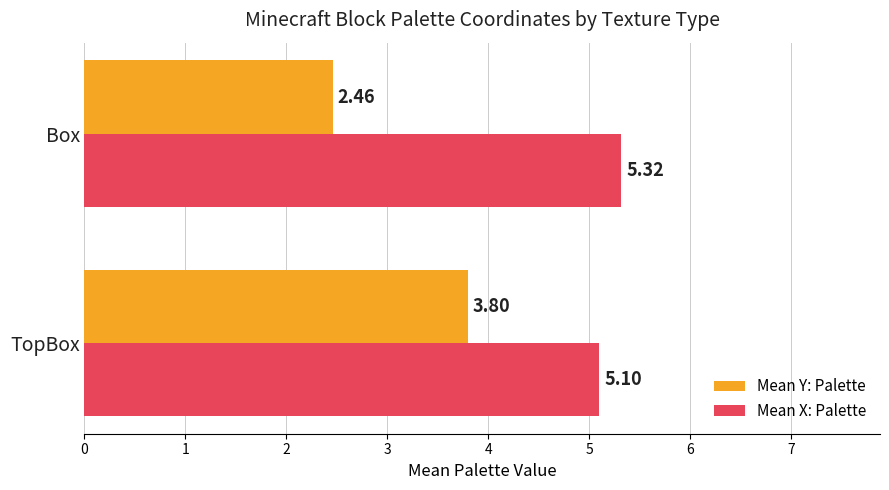

At which label does Mean Y: Palette reach its peak?

TopBox